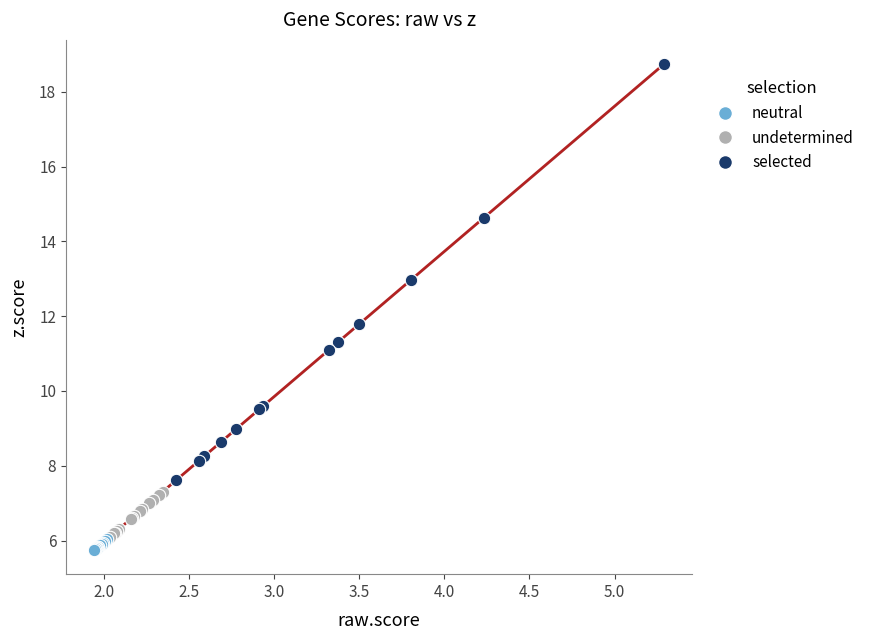

Which series has the widest spread of Y values?

selected